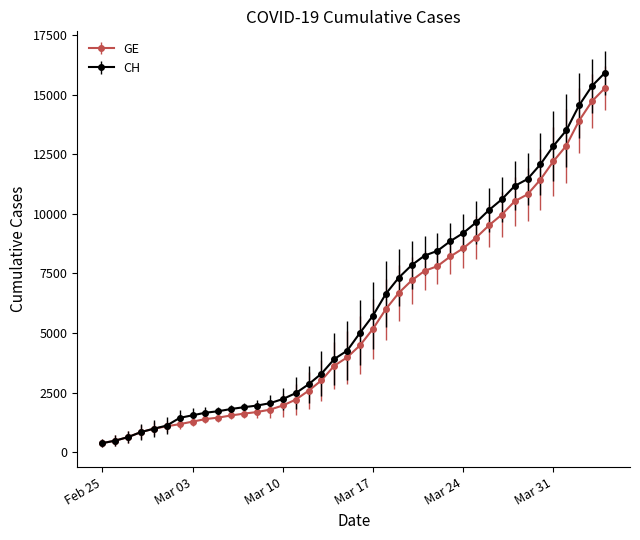

What is the greatest value displayed?

15926